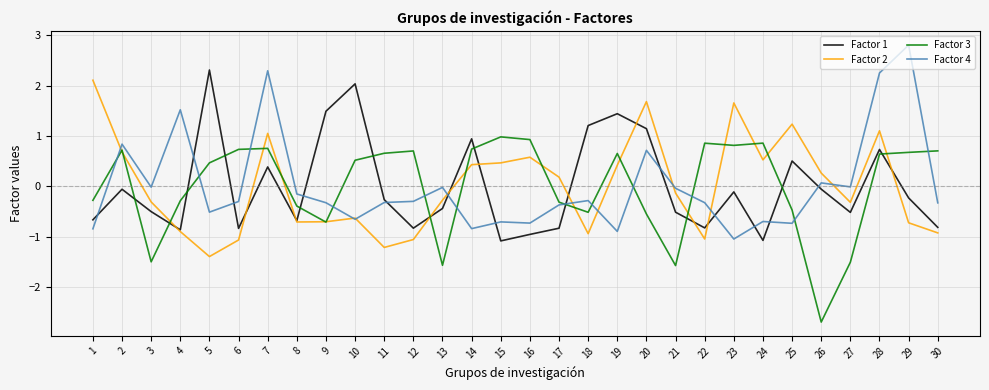

The value of Factor 1 at 14 is 0.3. True or false?

False